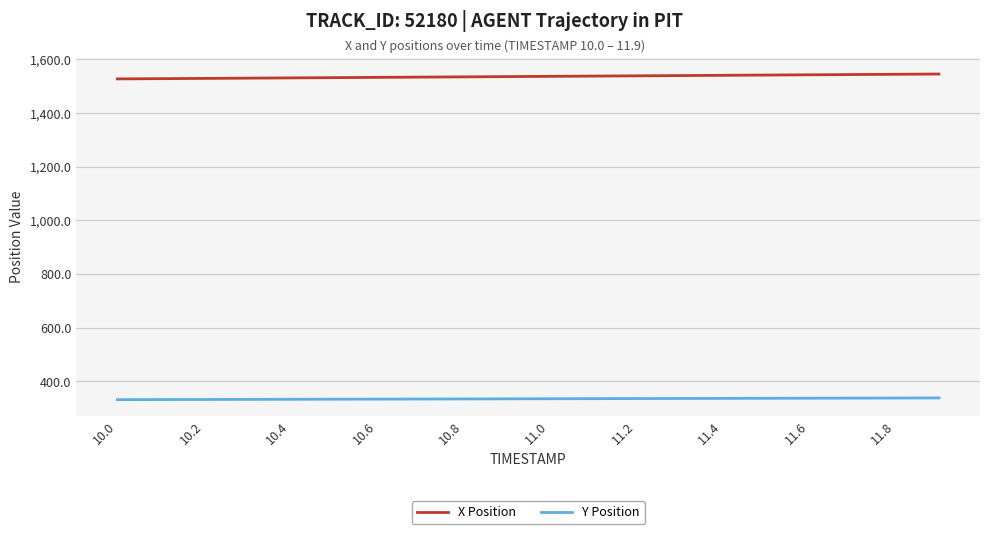

Which series has the widest spread of values?

X Position